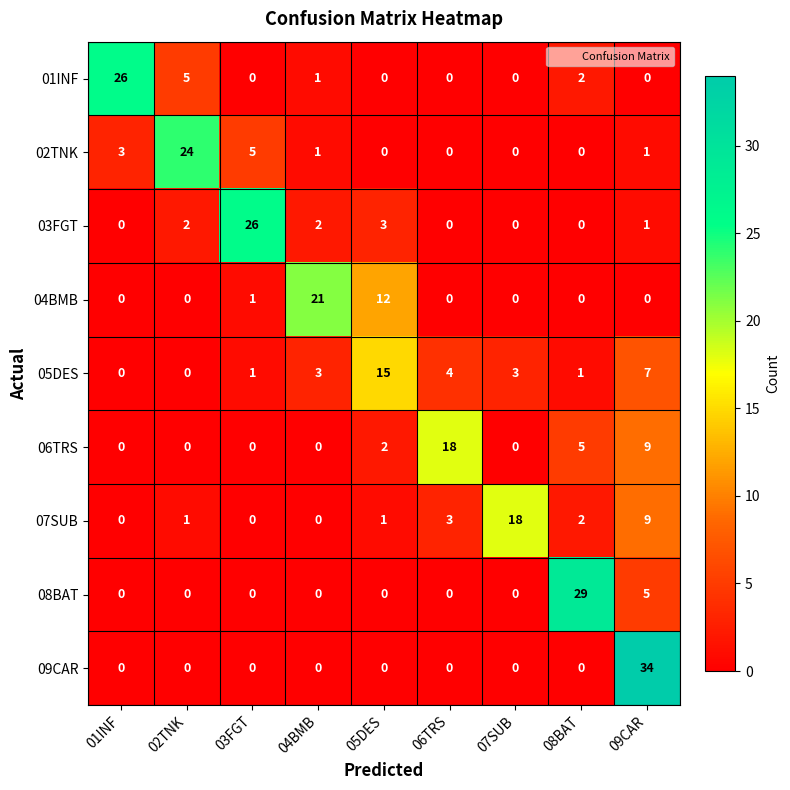

The value of 01INF at 08BAT is 3. True or false?

False